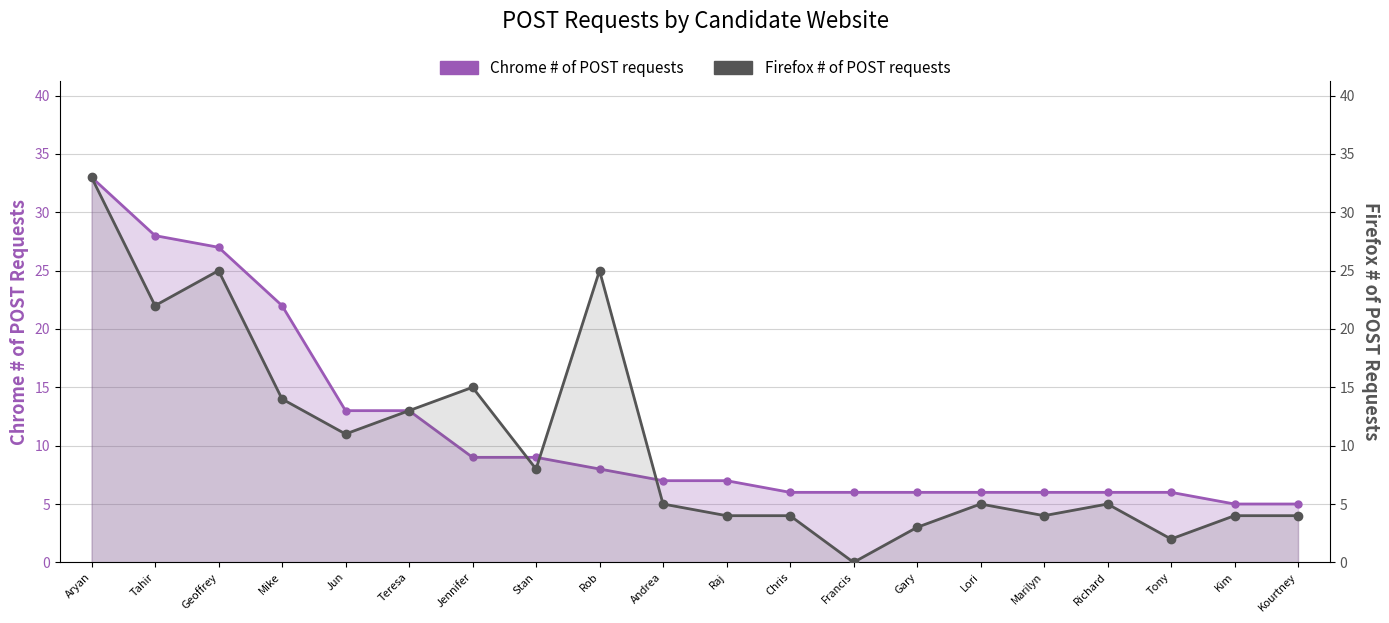

Where is the first local minimum?

Tahir